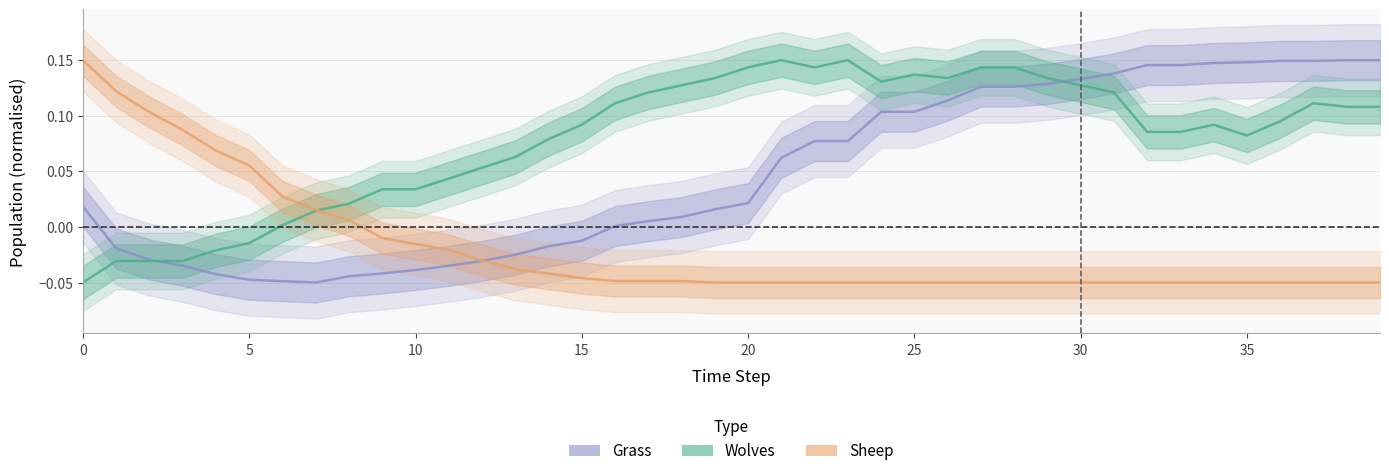

Is it true that Wolves equals 0.0 at 6?

False